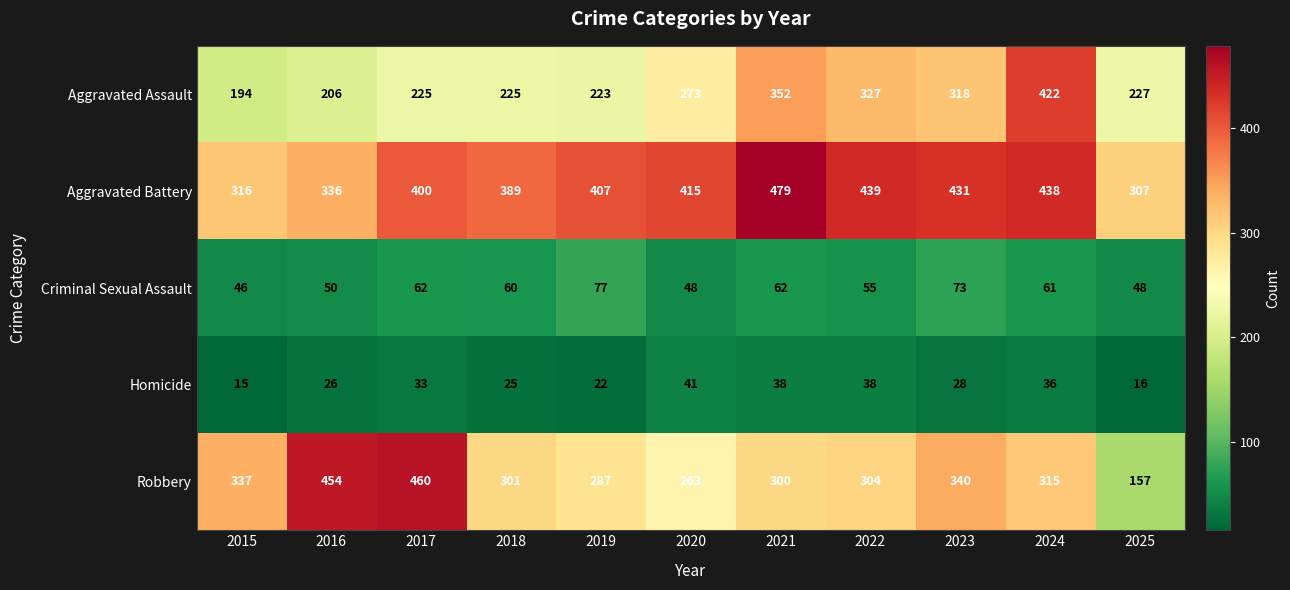

At 2016, list the series in order from largest to smallest.

Robbery, Aggravated Battery, Aggravated Assault, Criminal Sexual Assault, Homicide